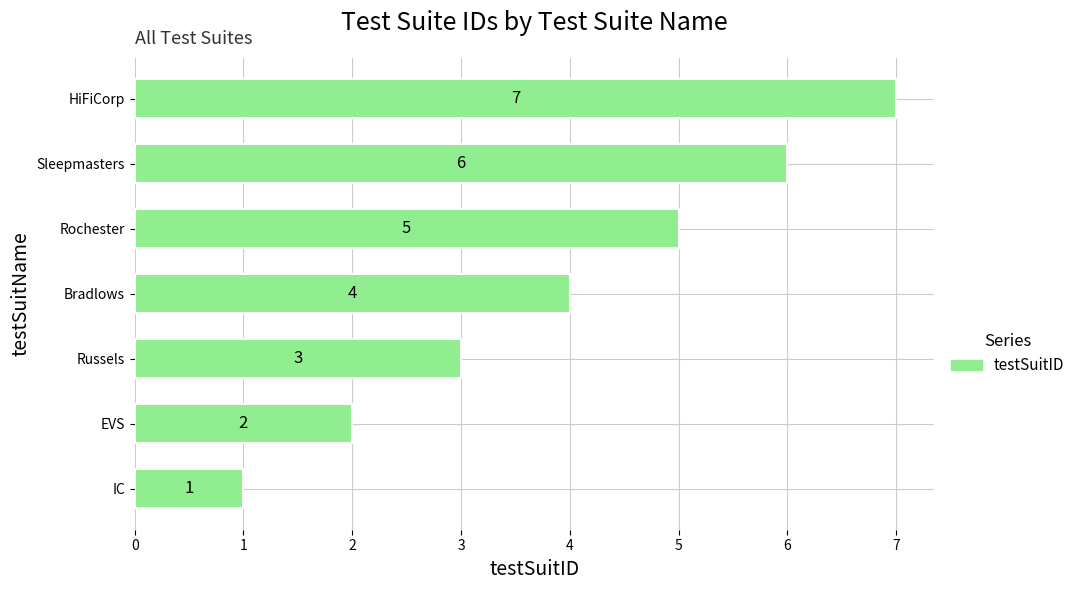

What is the maximum value shown in the chart?

7